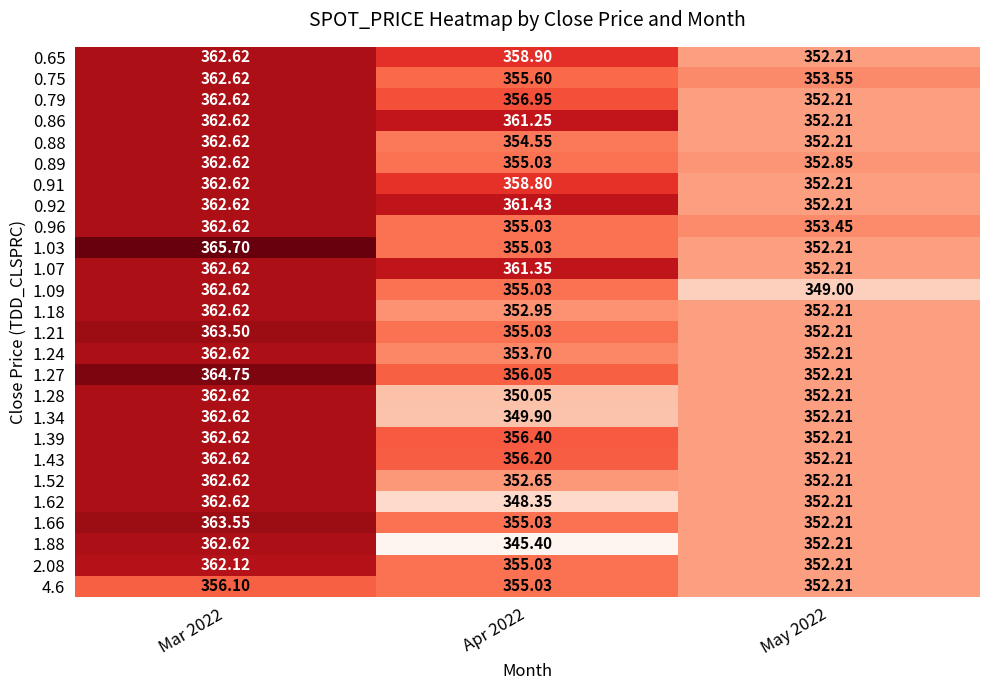

Between Mar 2022 and Apr 2022, which series saw the biggest shift?

1.88